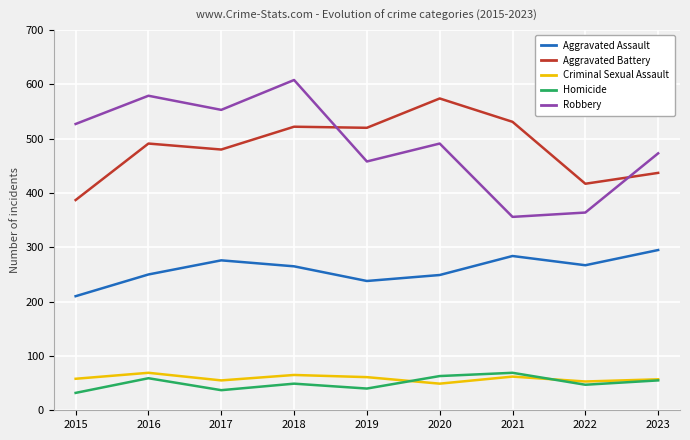

Which series has the largest range (max minus min)?

Robbery